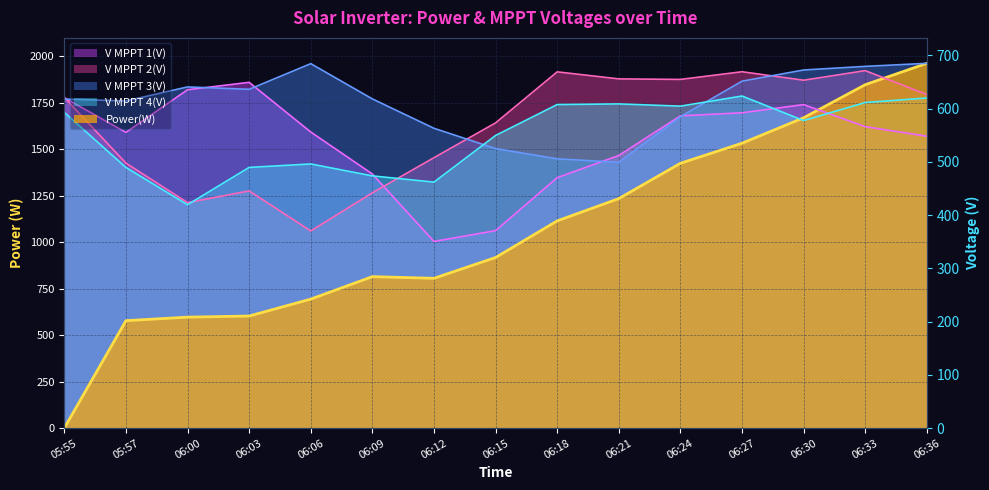

What position from the left is 06:15?

8